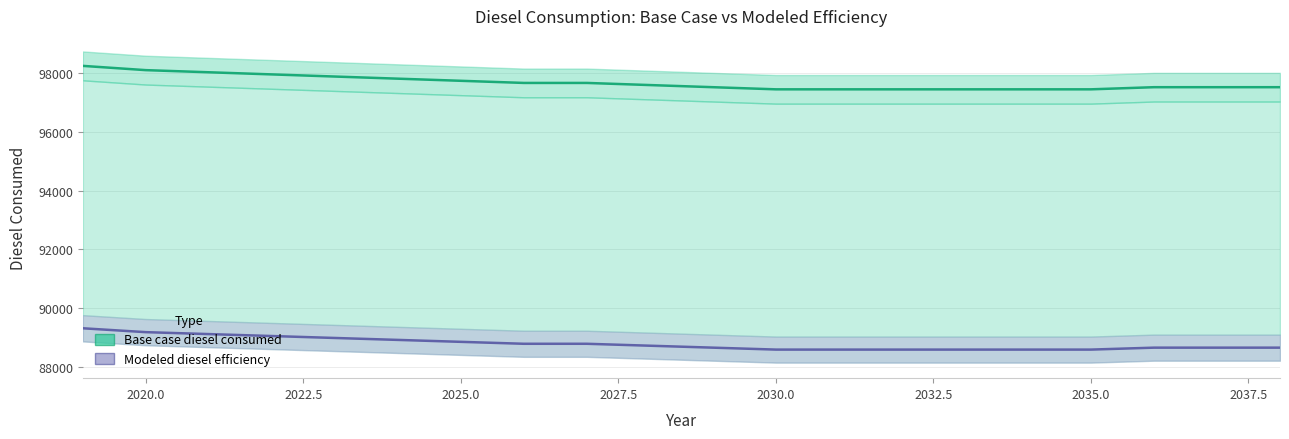

Which series has the widest spread of values?

Base case diesel consumed